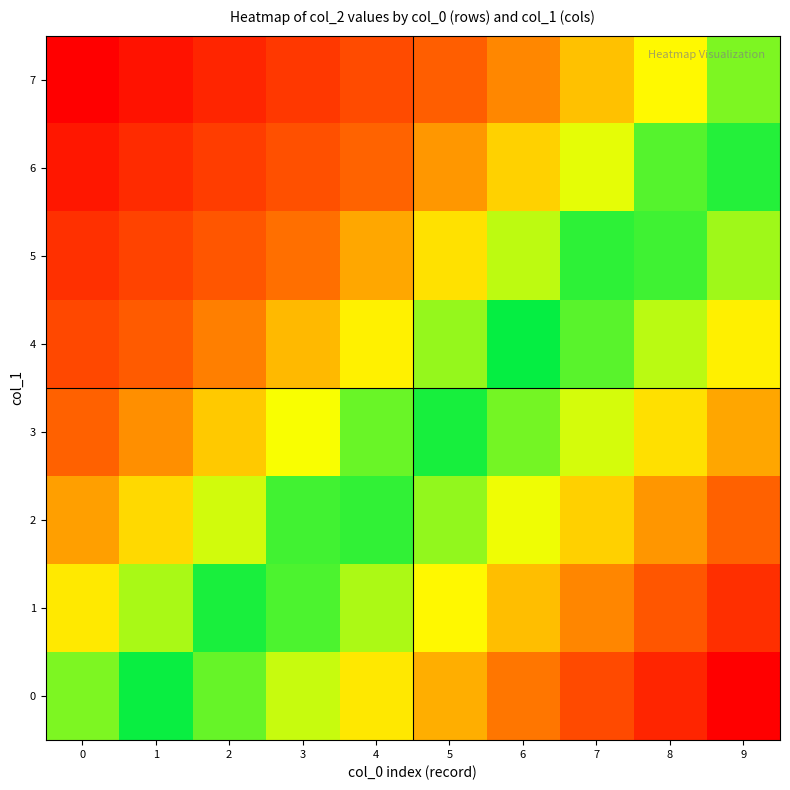

At which category is the sum across all series the highest?

9